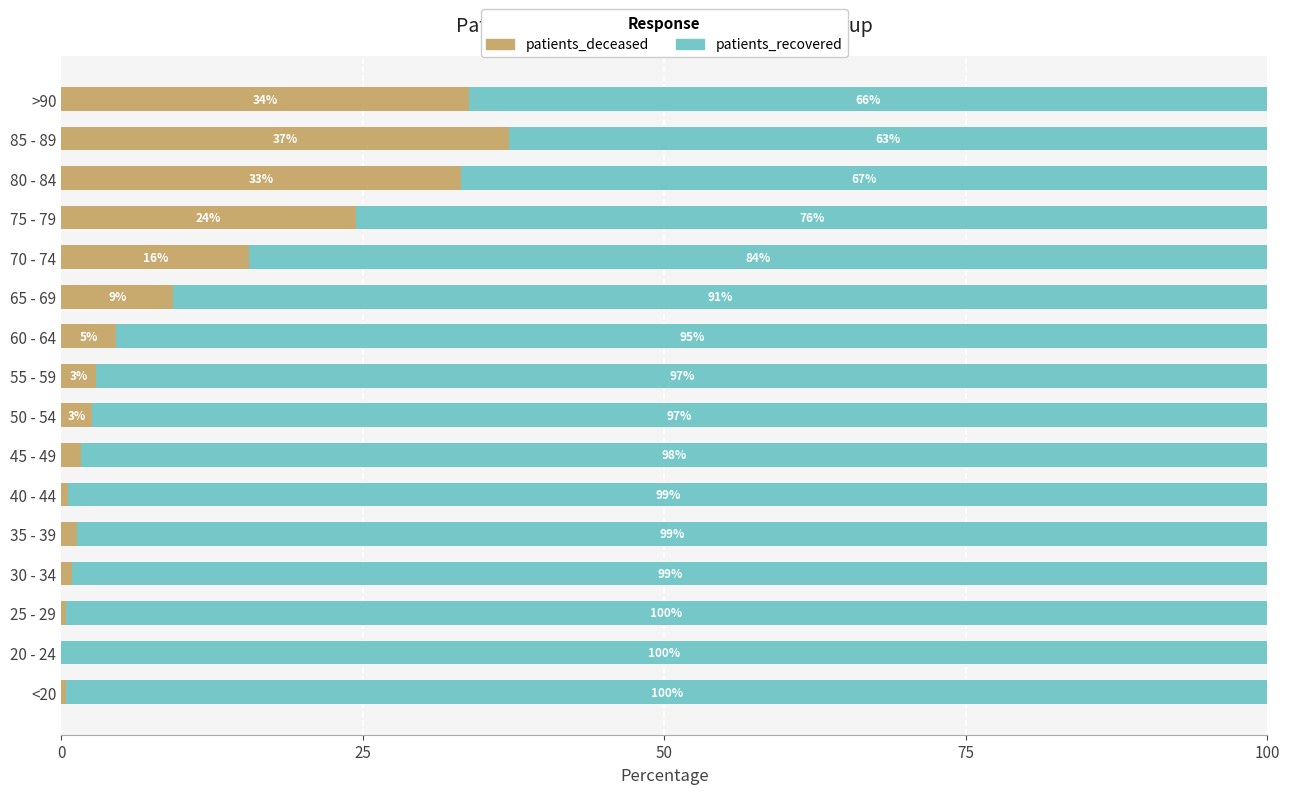

Which category has the highest value in the patients_deceased series?

85 - 89